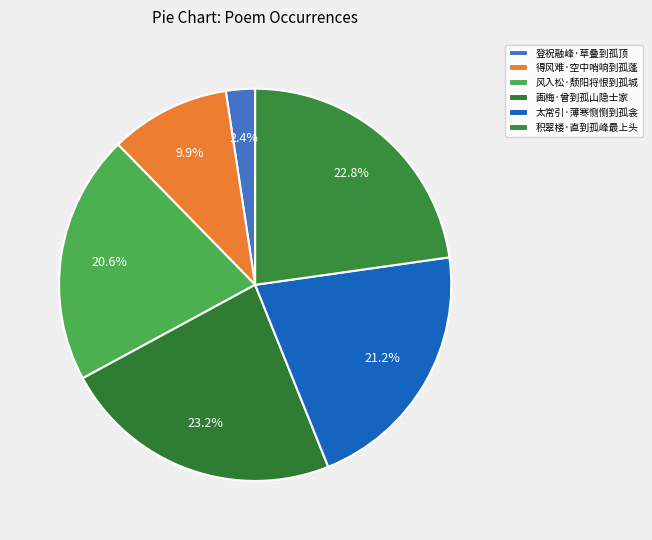

What percentage is the 太常引·薄寒恻恻到孤衾 slice, to the nearest percent?

21%